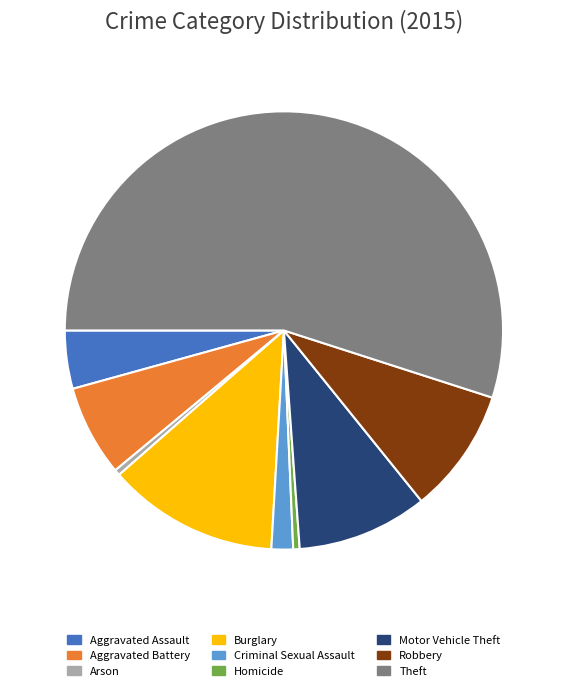

Is it true that Aggravated Assault is 12% of the pie?

False